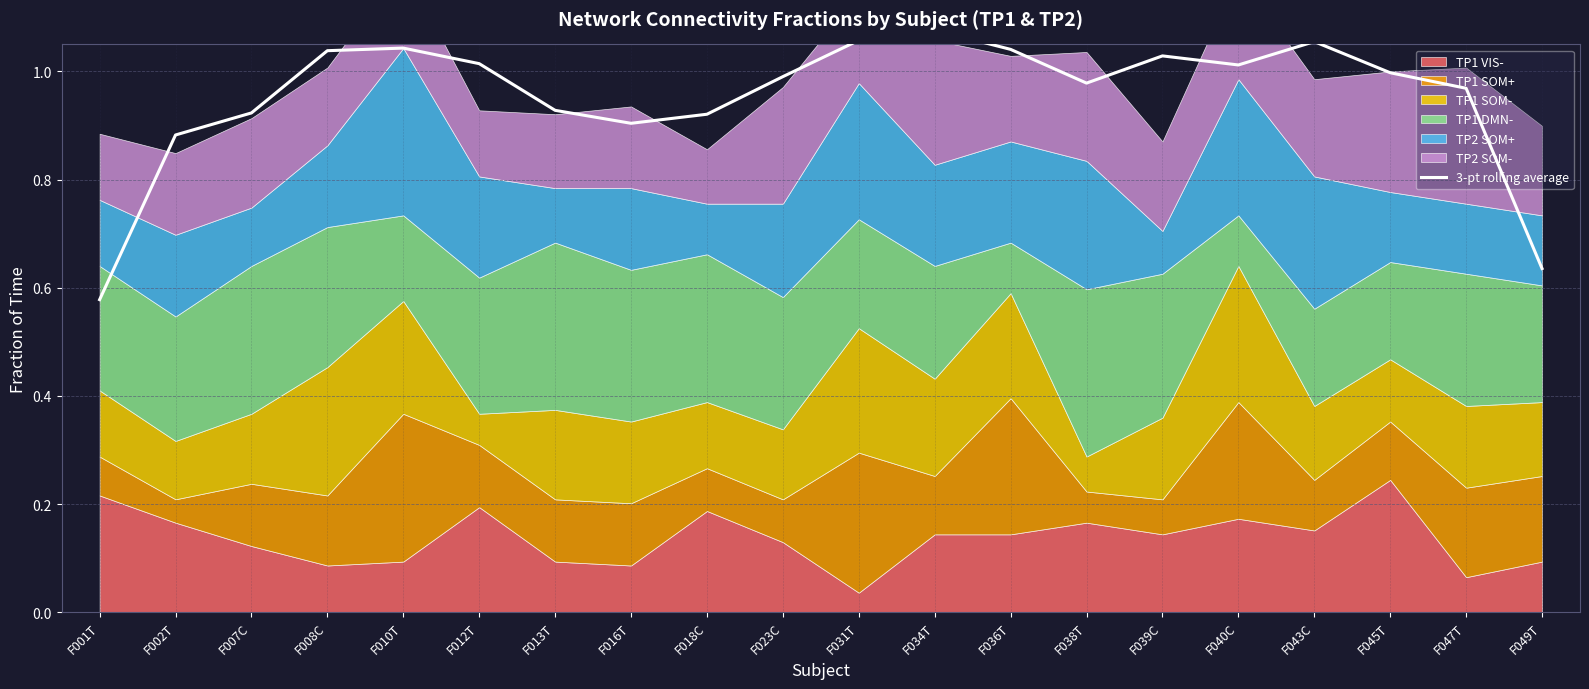

Reading left to right, transcribe all the data shown in this chart.

F001T=0.6	F002T=0.9	F007C=0.9	F008C=1.0	F010T=1.0	F012T=1.0	F013T=0.9	F016T=0.9	F018C=0.9	F023C=1.0	F031T=1.1	F034T=1.1	F036T=1.0	F038T=1.0	F039C=1.0	F040C=1.0	F043C=1.1	F045T=1.0	F047T=1.0	F049T=0.6